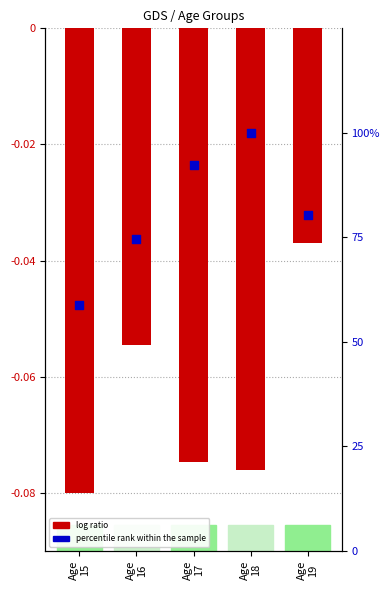

Which series reaches the maximum Y coordinate?

percentile rank within the sample